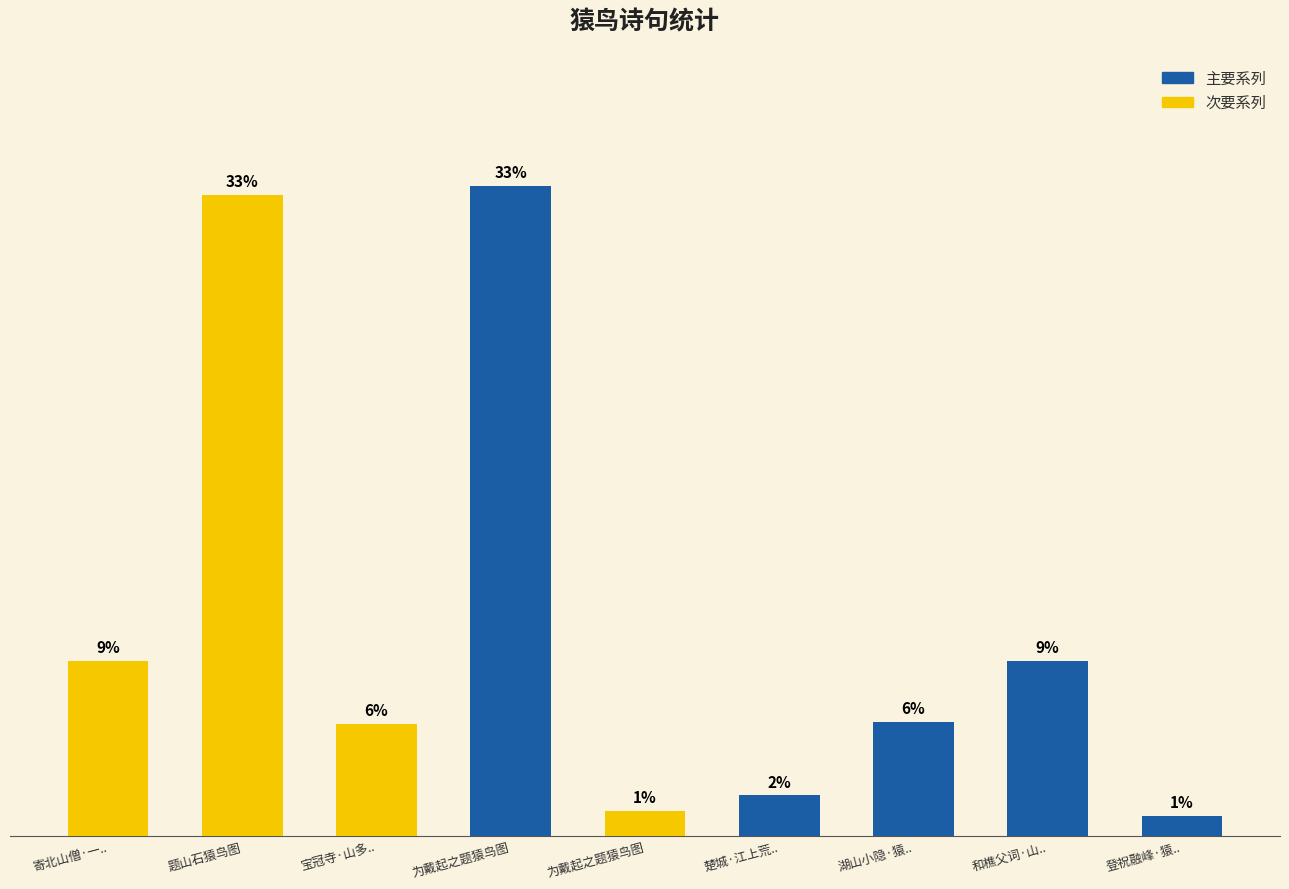

At which label does the data first exceed 5?

寄北山僧·一..